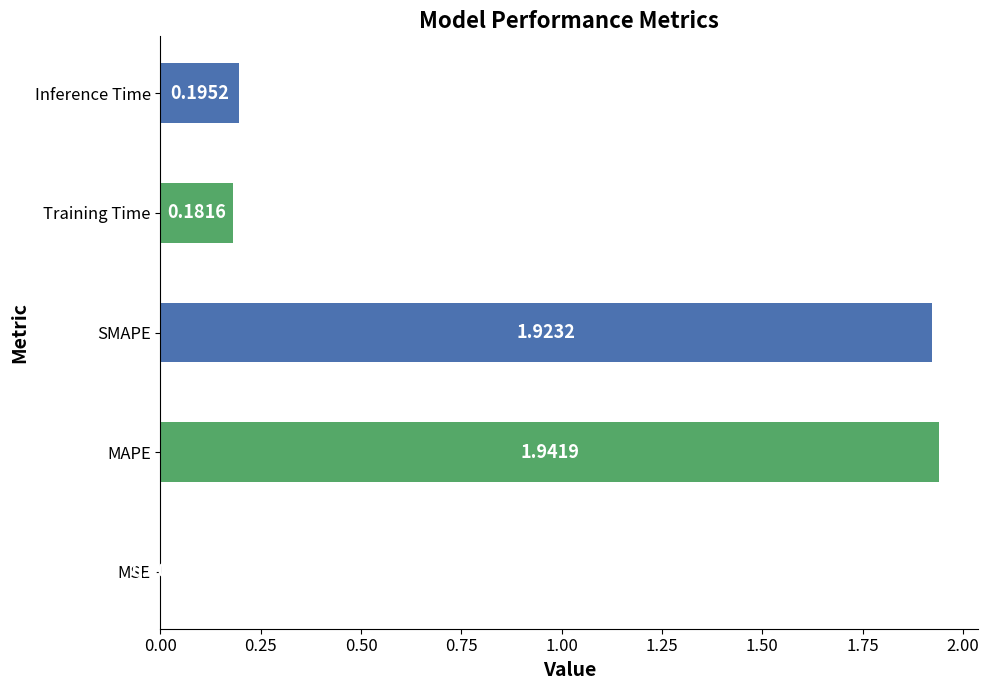

Which category has the highest value across all series?

MAPE